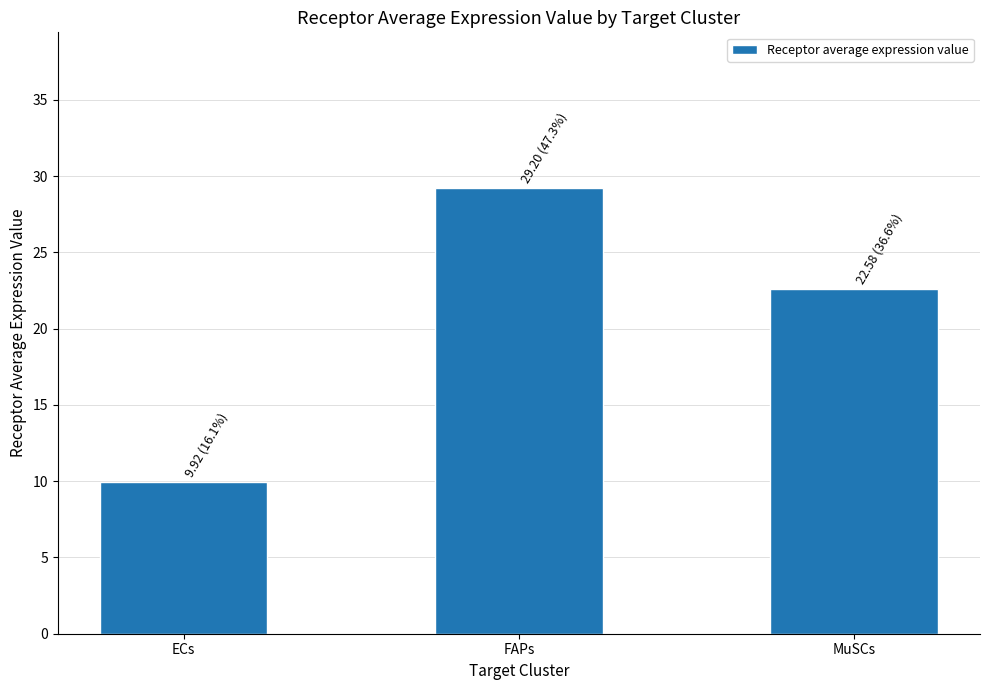

Approximately how many times larger is the value at ECs compared to MuSCs?

0.4